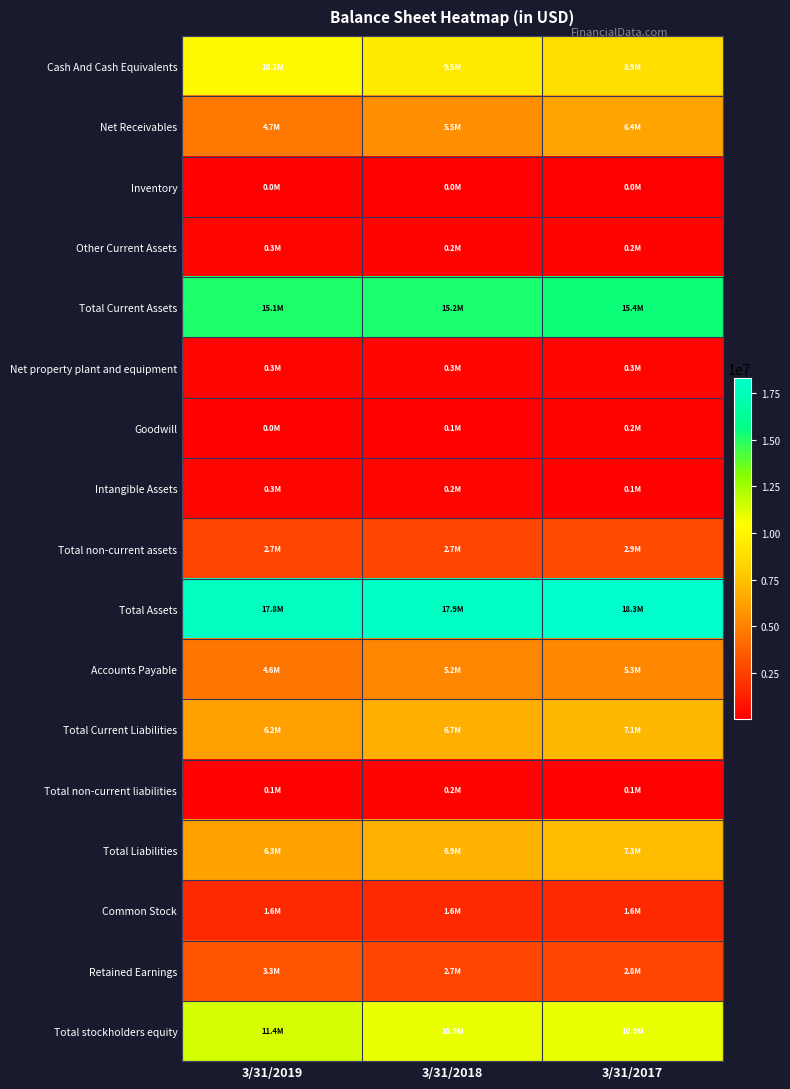

Which label corresponds to the smallest value in the chart?

3/31/2018